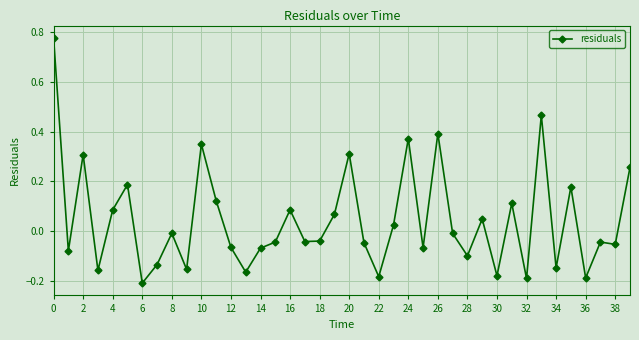

How many positive values are there?

17